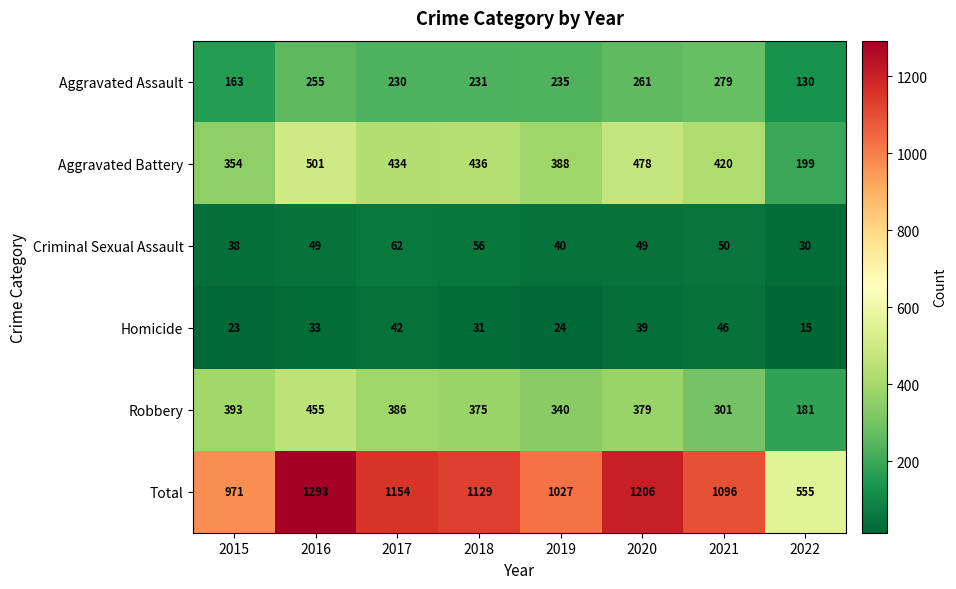

Rank the series by their maximum value, from lowest to highest.

Homicide, Criminal Sexual Assault, Aggravated Assault, Robbery, Aggravated Battery, Total